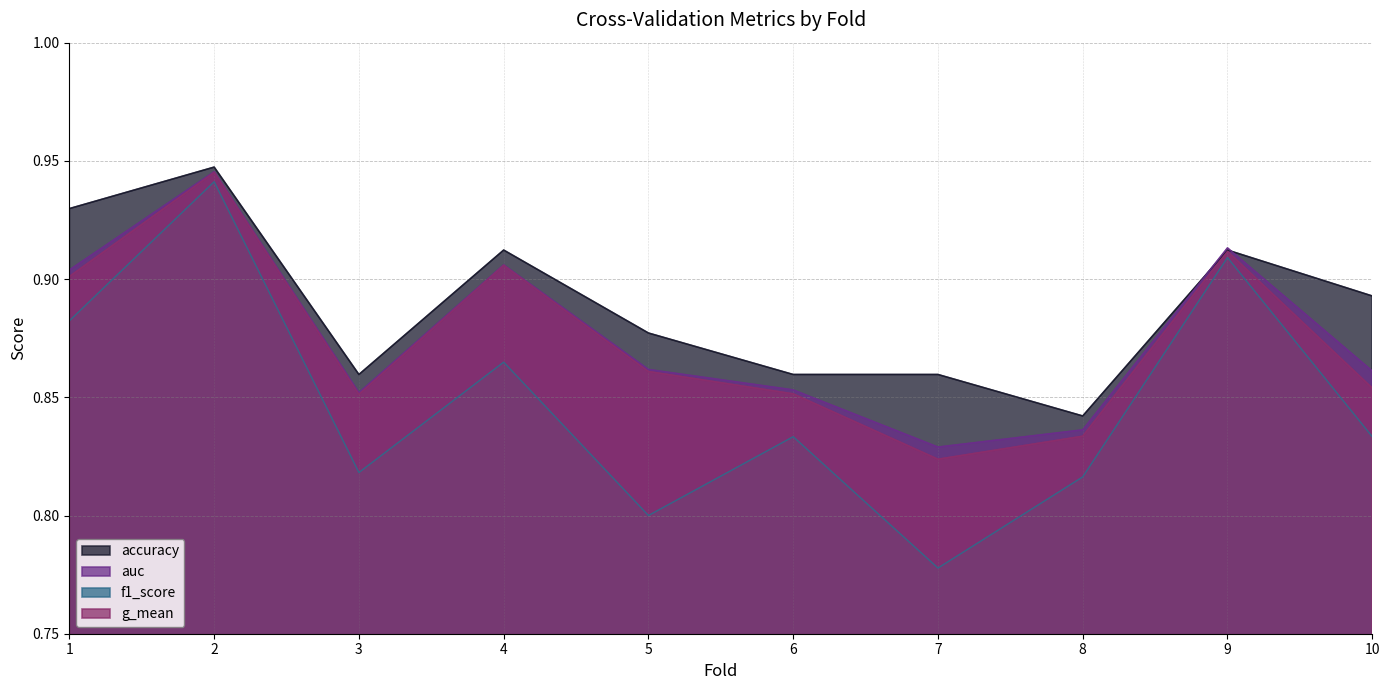

True or false: accuracy has more than 2 points higher than both neighbors.

True